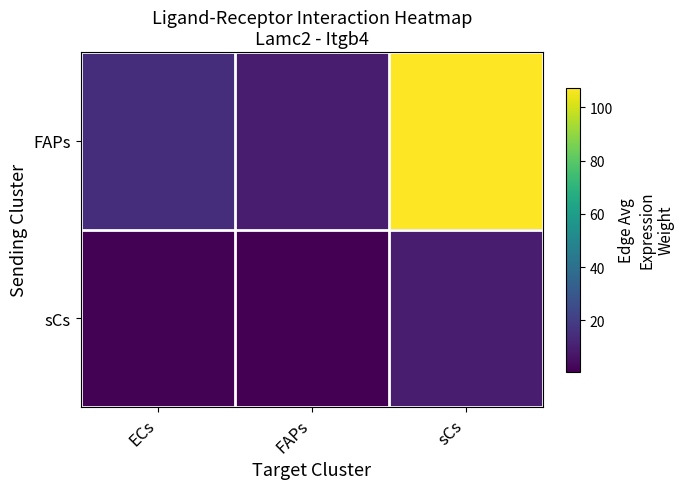

Reading right to left, list all the values displayed in this chart.

FAPs: sCs=107.4	FAPs=9.4	ECs=14.7
sCs: sCs=9.0	FAPs=0.8	ECs=1.2